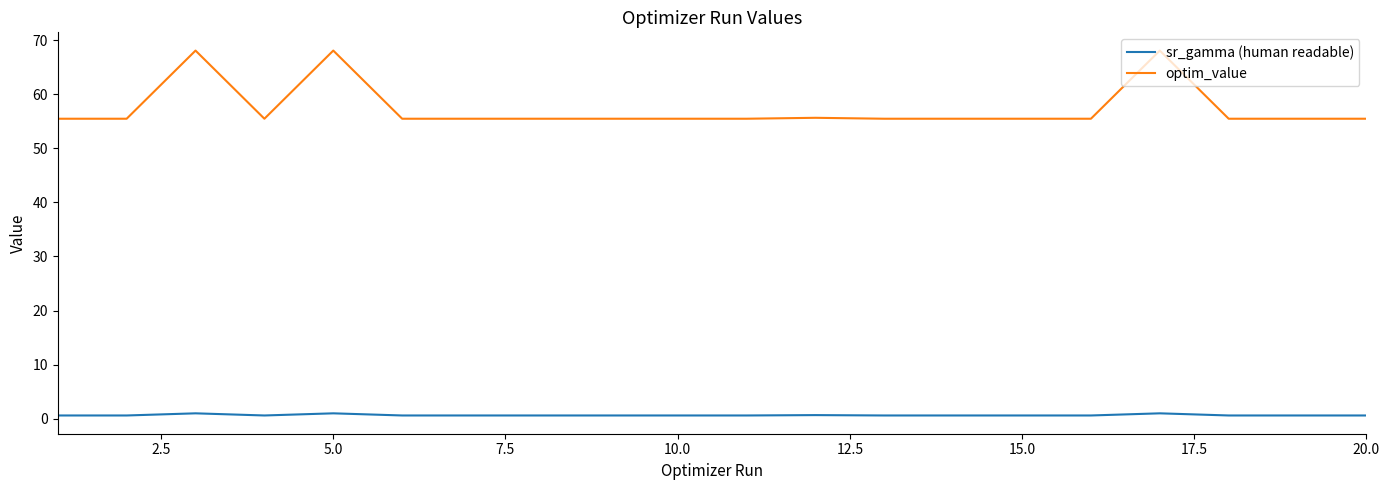

Which series has the largest total across all categories?

optim_value